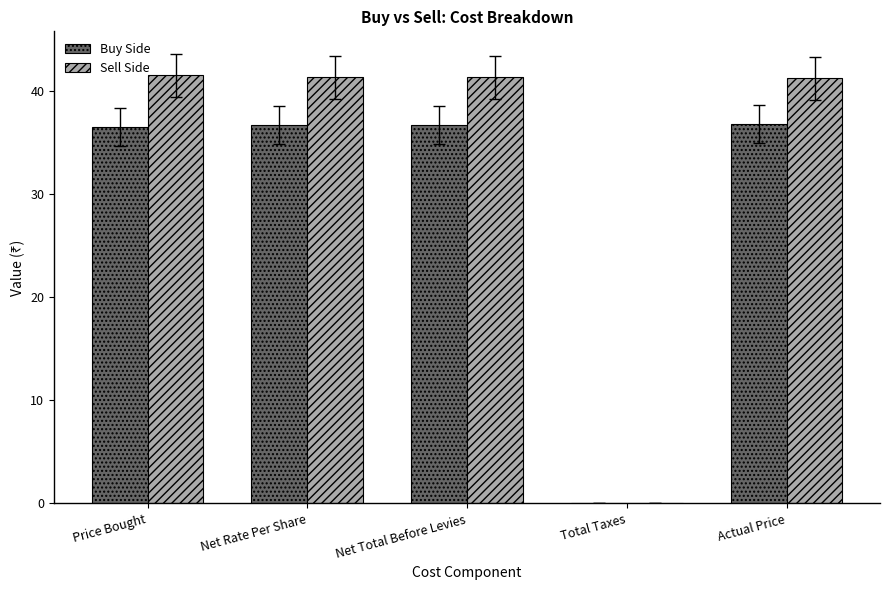

Which series has the largest range (max minus min)?

Sell Side